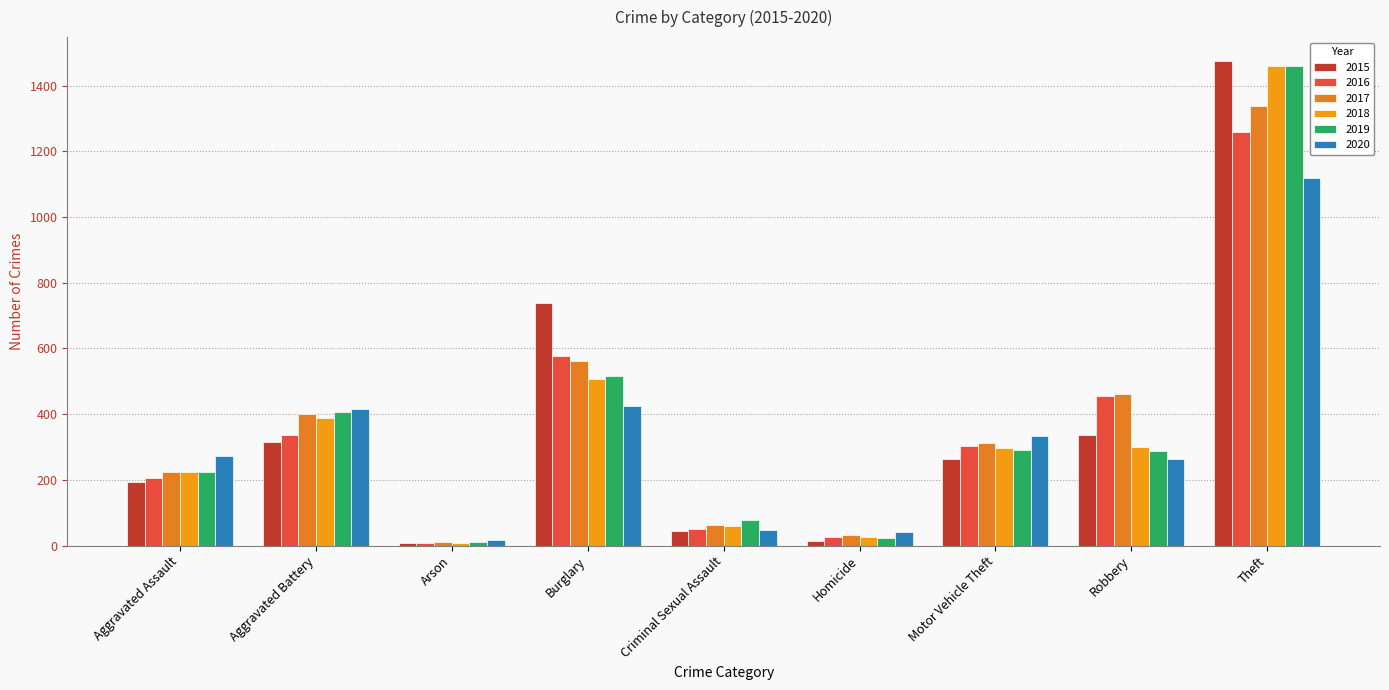

Where is 2020 nearest to the value 568?

Burglary